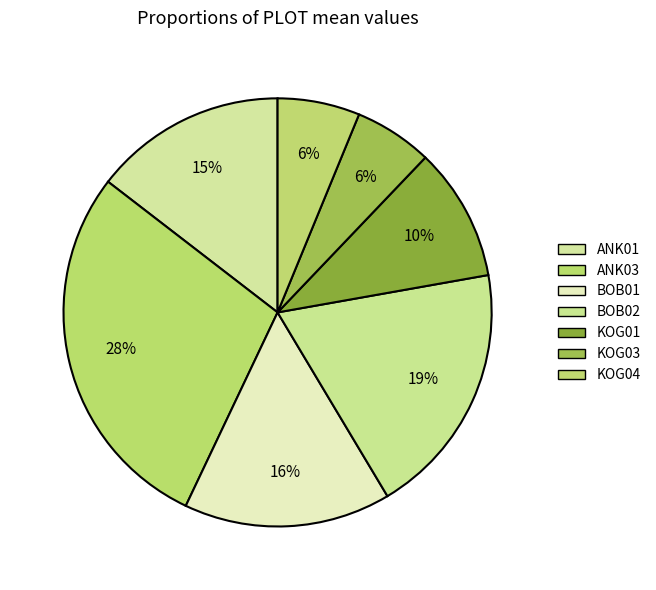

True or false: KOG01 accounts for 10% of the total.

True